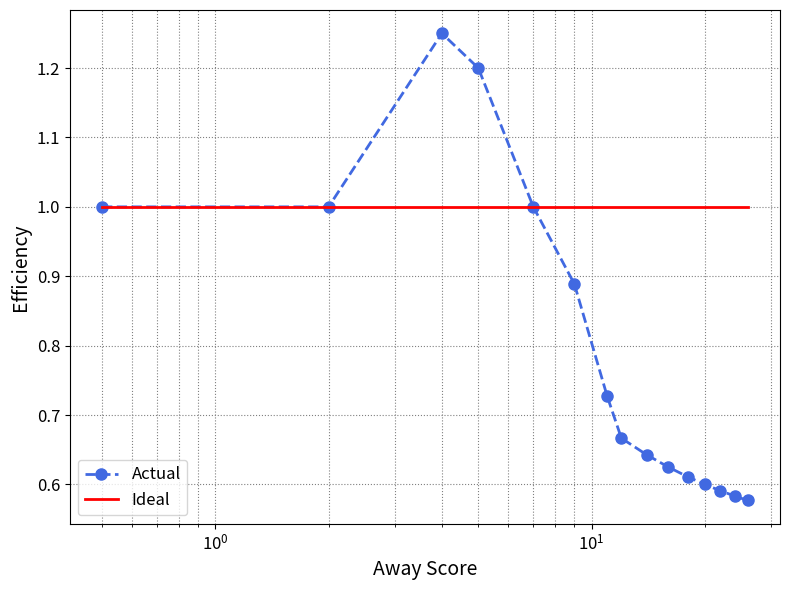

Which series has the largest range (max minus min)?

Actual